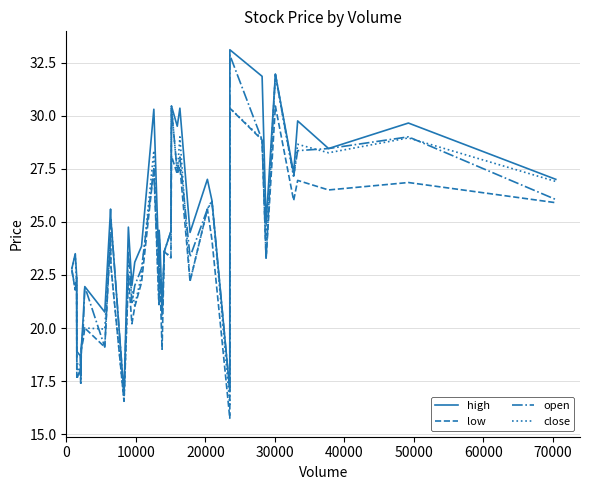

How many series are shown in this chart?

4